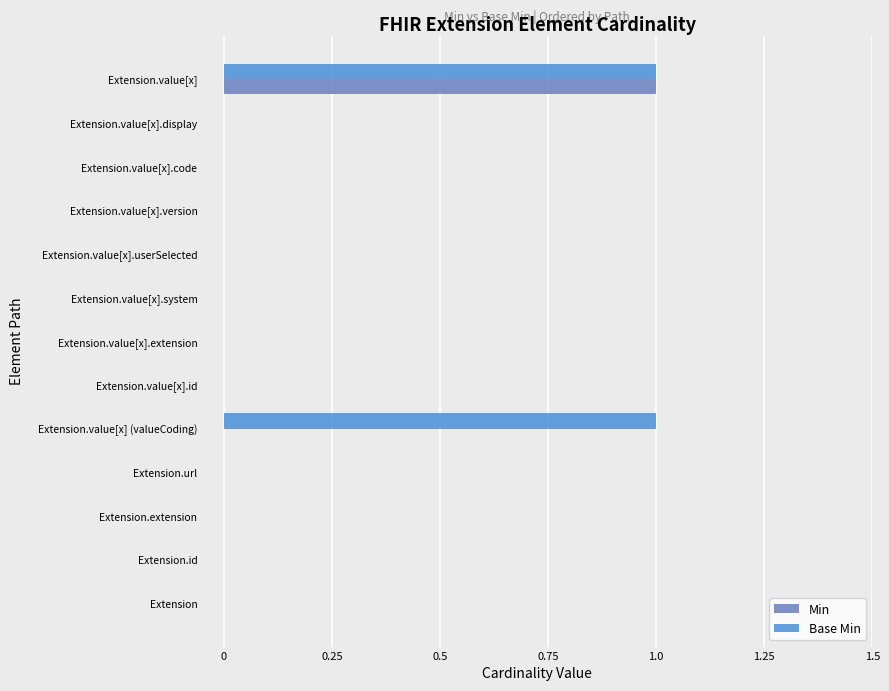

True or false: Min has a value of 1 at Extension.value[x].userSelected.

False